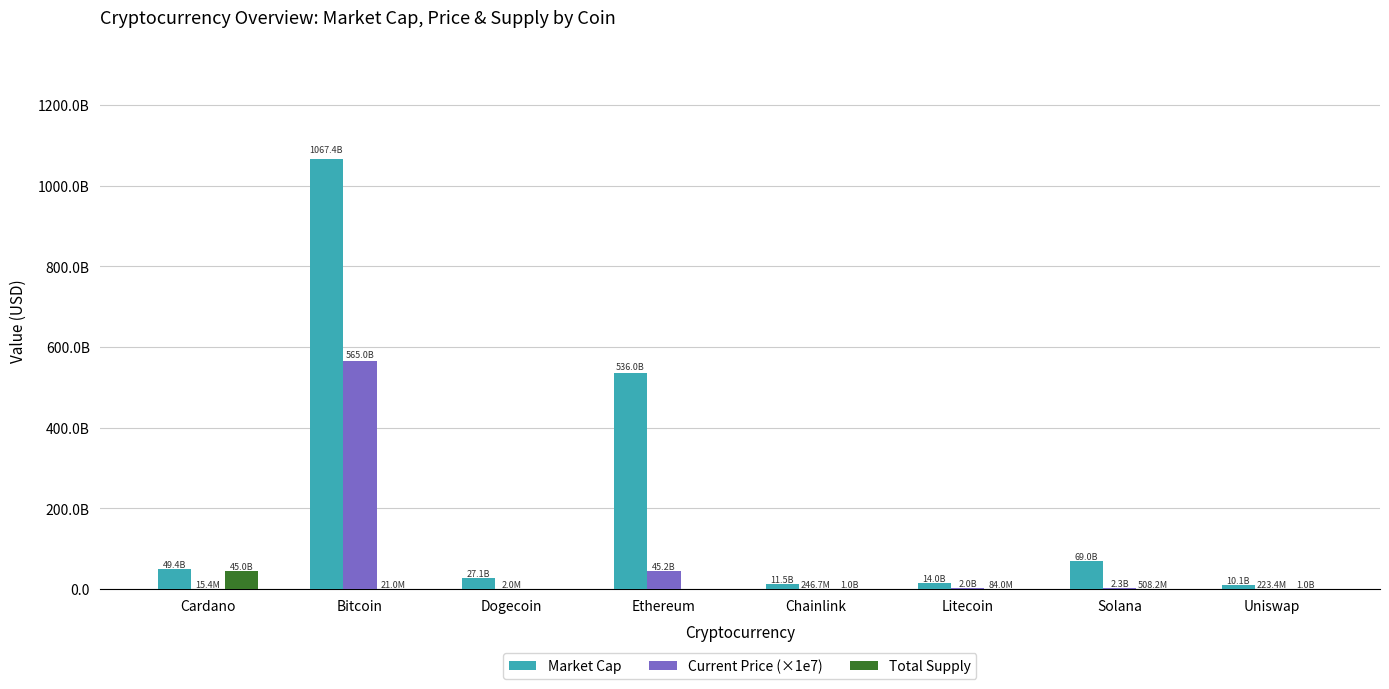

Reading right to left, transcribe all the data shown in this chart.

Market Cap: 10114966620.0	68979777178.0	14042767810.0	11520986760.0	536019006288.0	27147414502.0	1067366080370.0	49363762650.0
Current Price (×1e7): 223400000.0	2253800000.0	2032300000.0	246700000.0	45182100000.0	2049680.0	565050000000.0	15400000.0
Total Supply: 1000000000.0	508180963.6	84000000.0	1000000000.0	0.0	0.0	21000000.0	45000000000.0